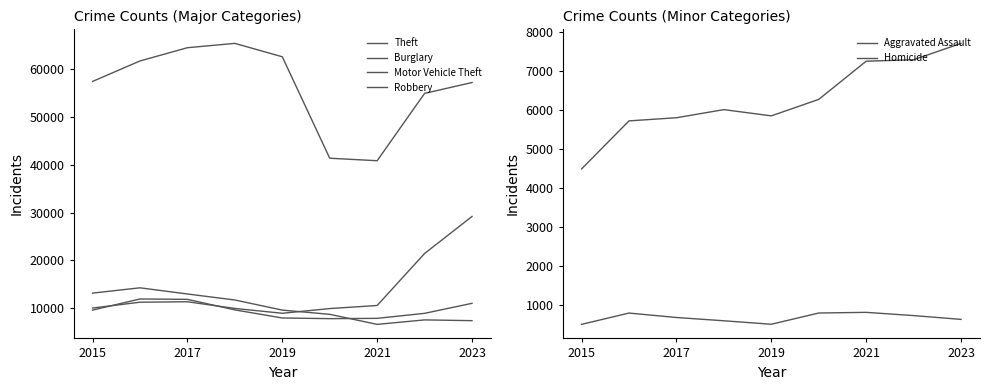

True or false: Burglary and Motor Vehicle Theft intersect in this chart.

True